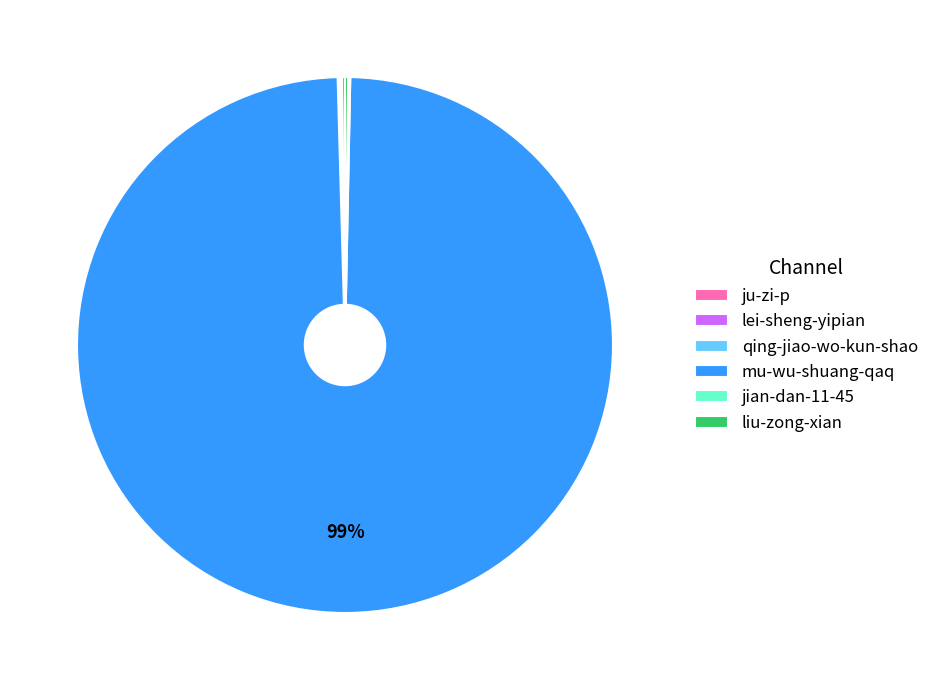

To the nearest percent, what is the average slice percentage?

17%